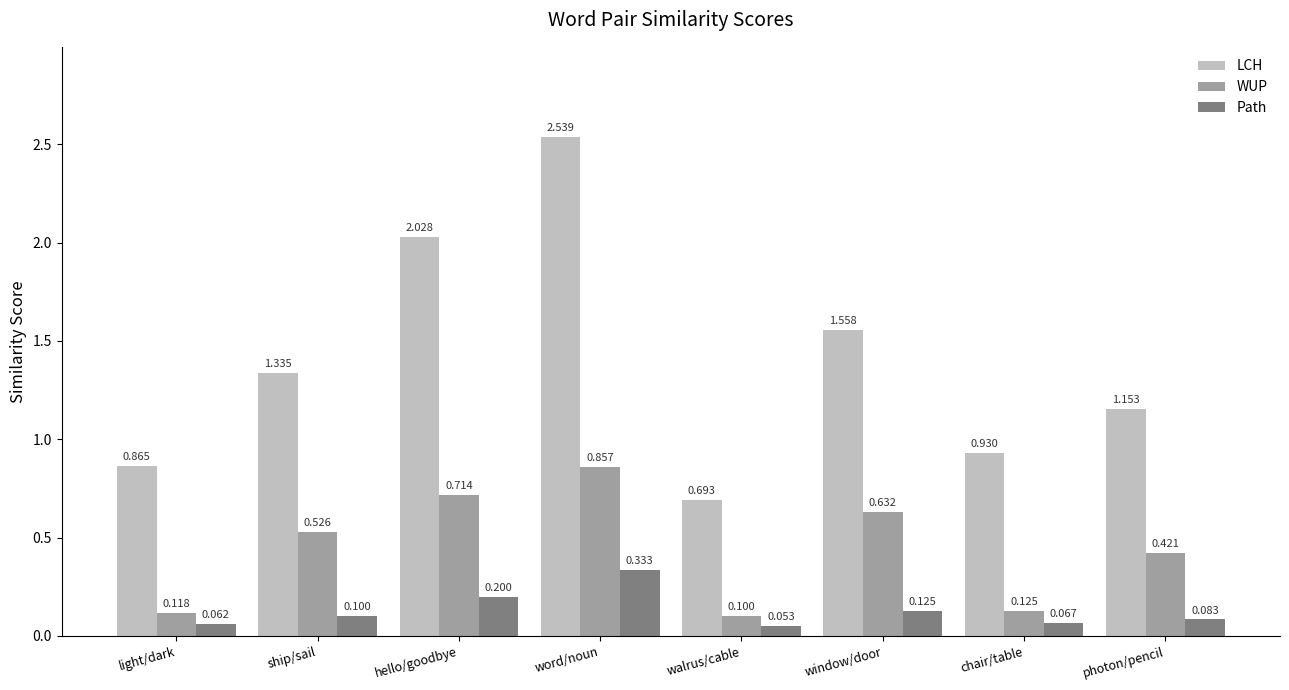

At which label does LCH first exceed 1?

ship/sail